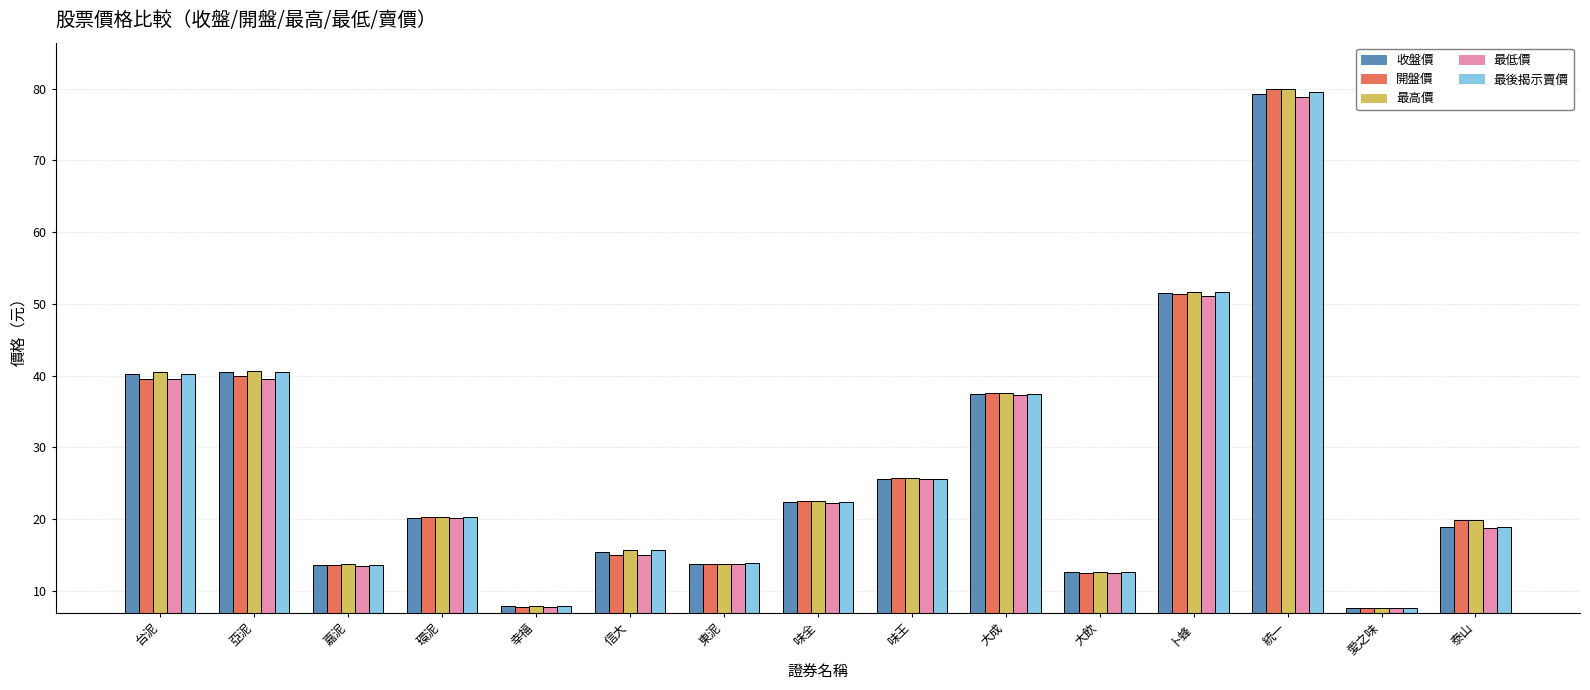

Which series has the widest spread of values?

最高價